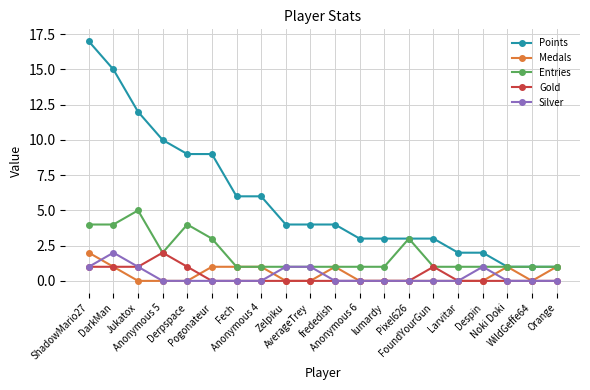

True or false: Points and Gold cross at least once.

False